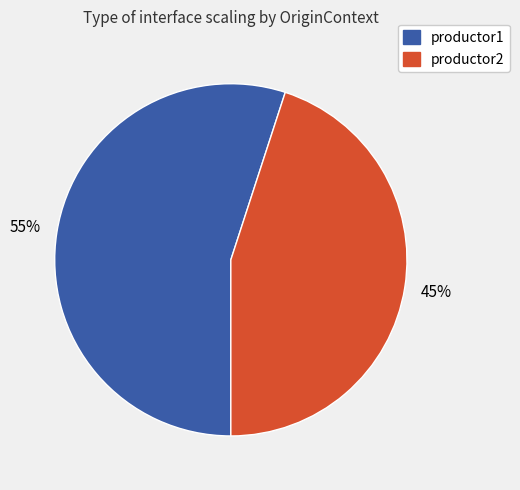

Is it true that productor2 is 45% of the pie?

True